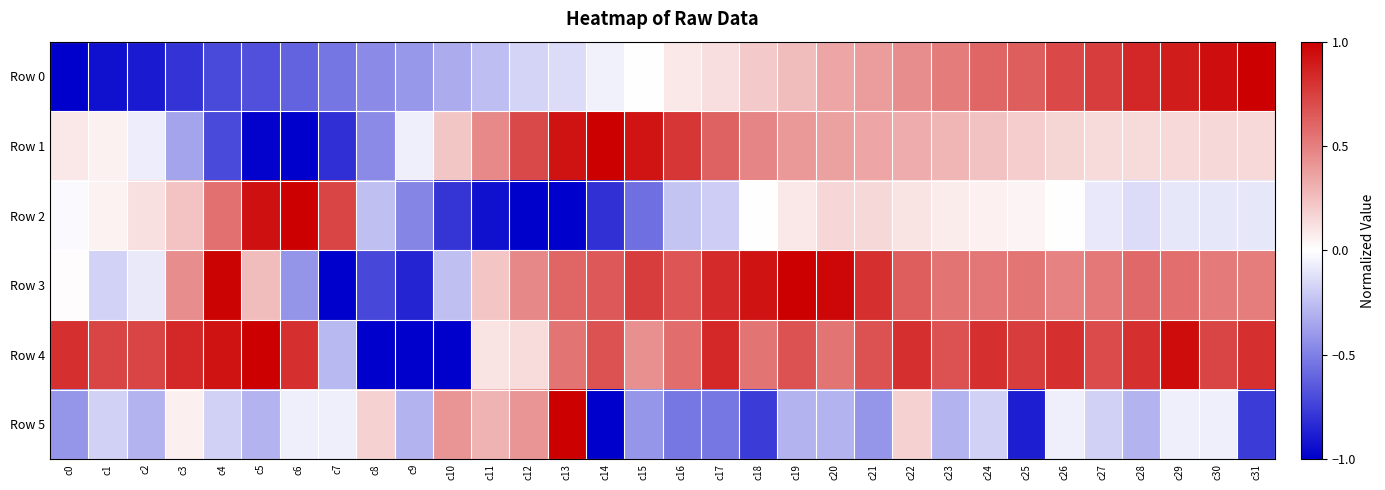

What is the spread (max minus min) of values at c13?

2.0